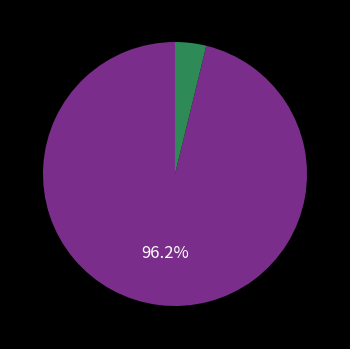

Does any single category account for the majority?

Yes